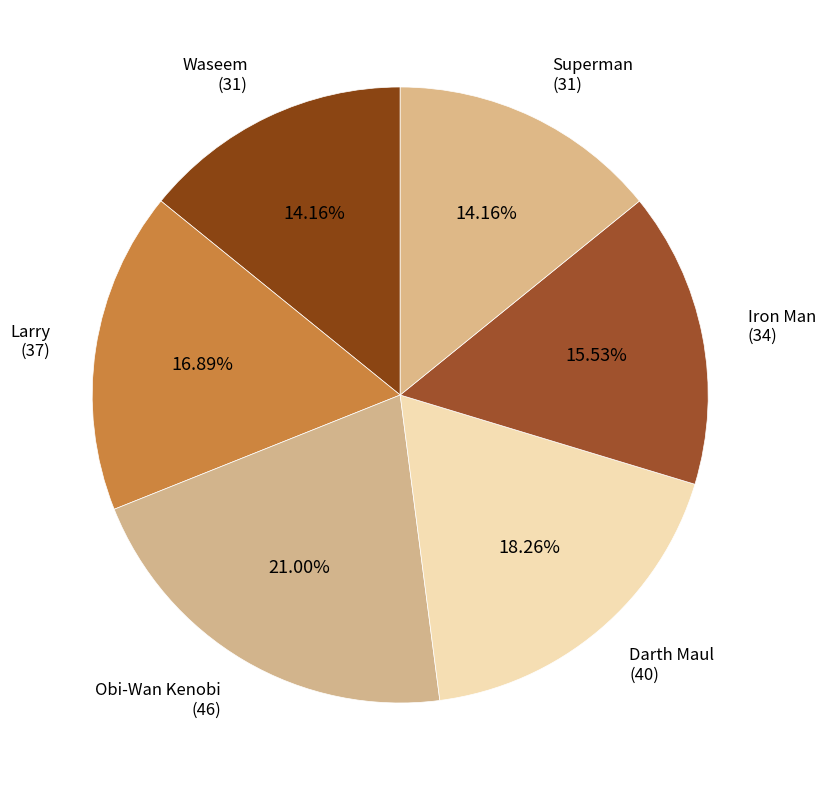

Rank the categories by value from highest to lowest.

Obi-Wan Kenobi, Darth Maul, Larry, Iron Man, Waseem, Superman